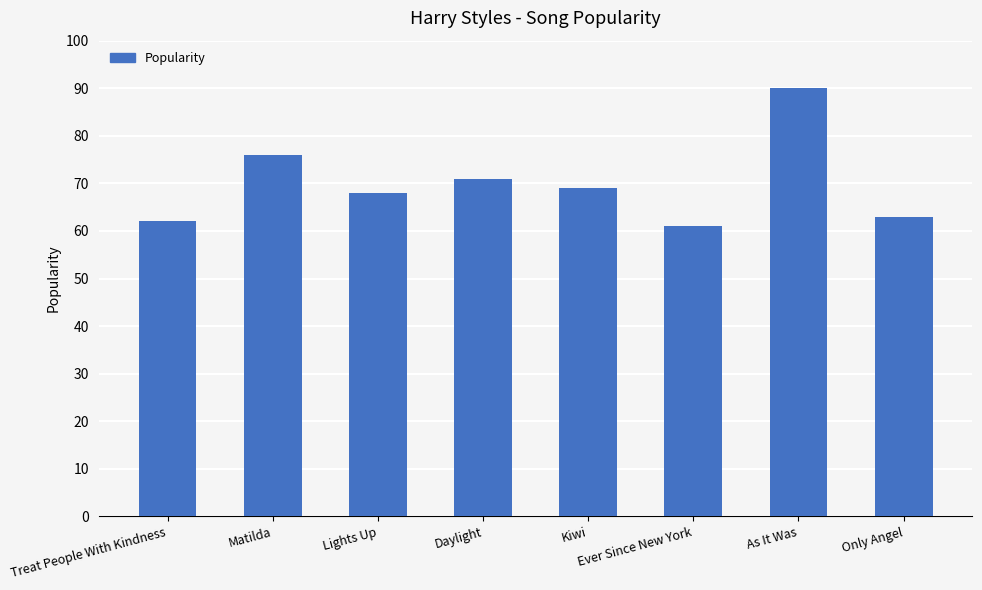

List the labels in order of value, largest first.

As It Was, Matilda, Daylight, Kiwi, Lights Up, Only Angel, Treat People With Kindness, Ever Since New York